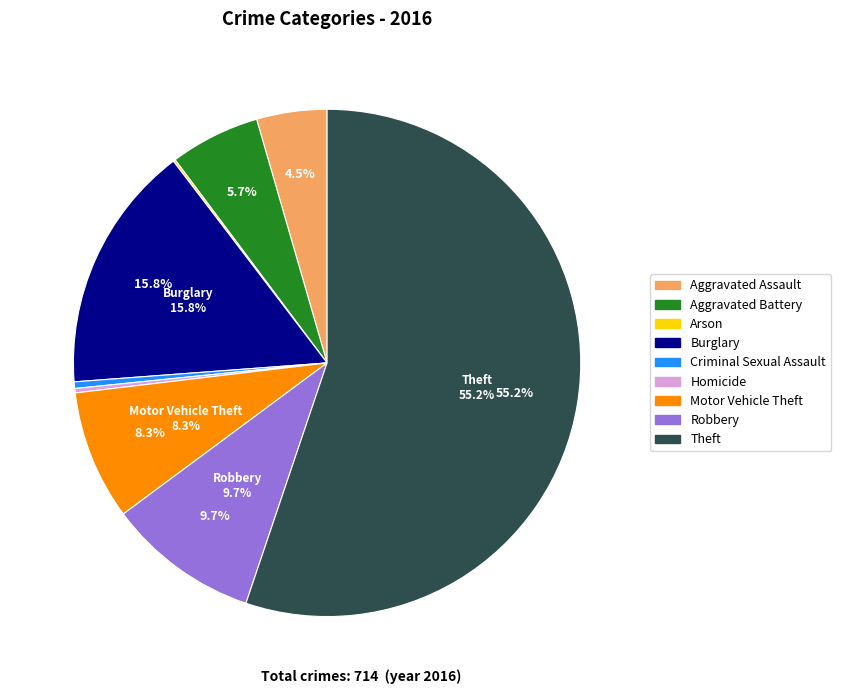

What is the majority slice?

Theft